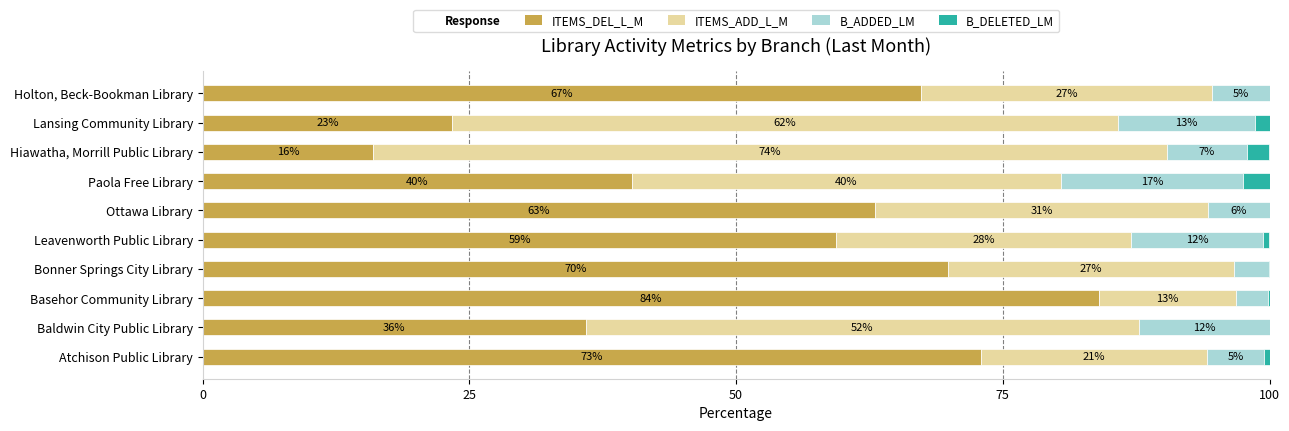

What are all the series names shown in the legend?

ITEMS_DEL_L_M, ITEMS_ADD_L_M, B_ADDED_LM, B_DELETED_LM